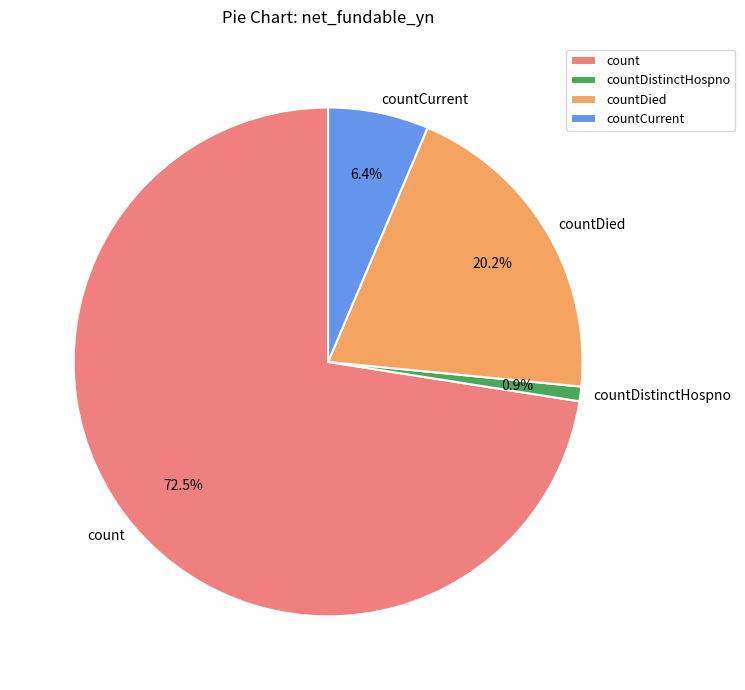

What is the ratio of the value at countCurrent to the value at countDied?

0.3